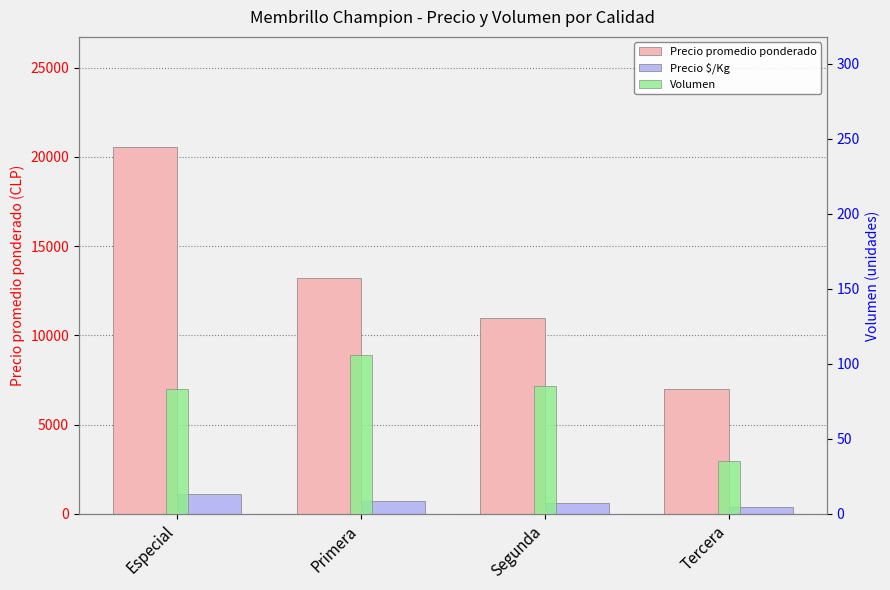

What is the difference between the highest and lowest values at Especial?

20473